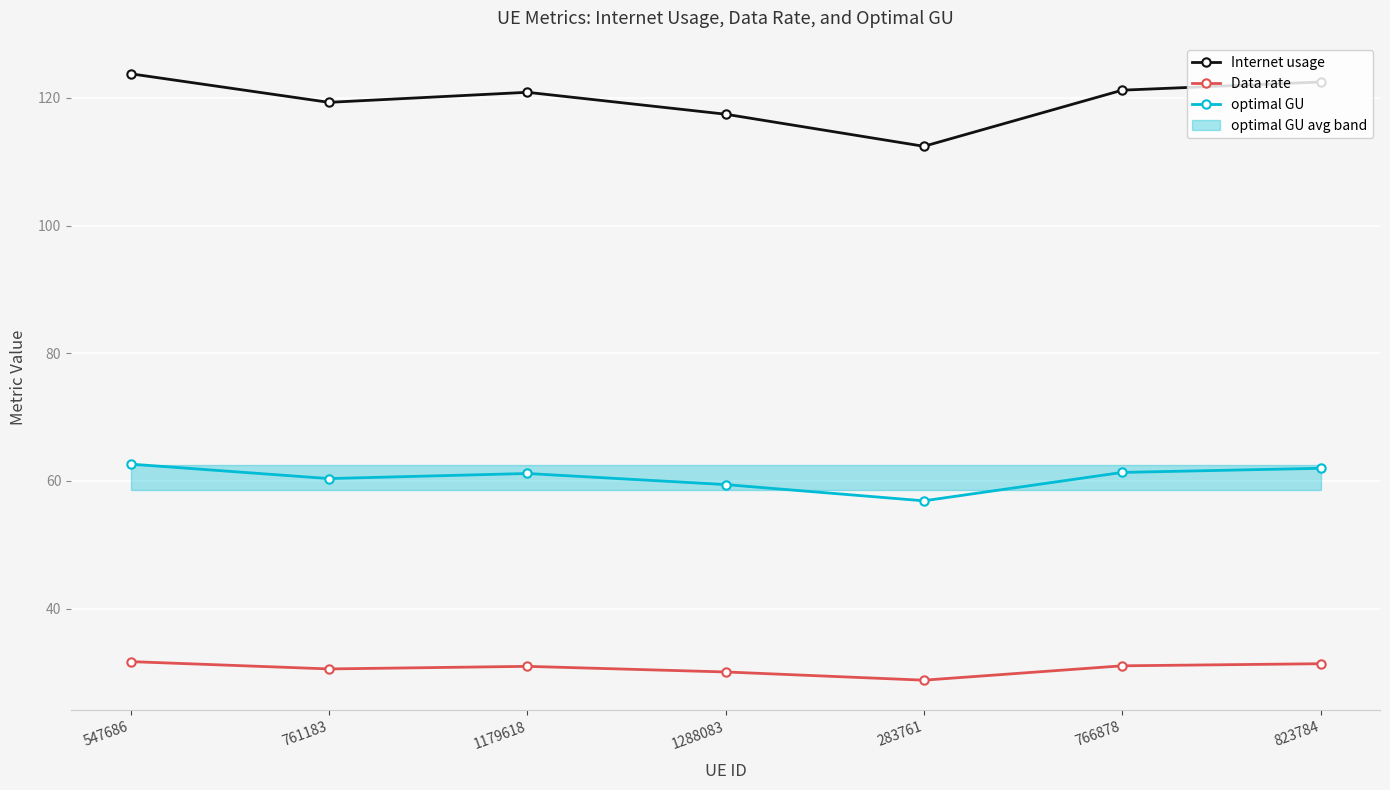

Where is Data rate nearest to the value 30?

1288083